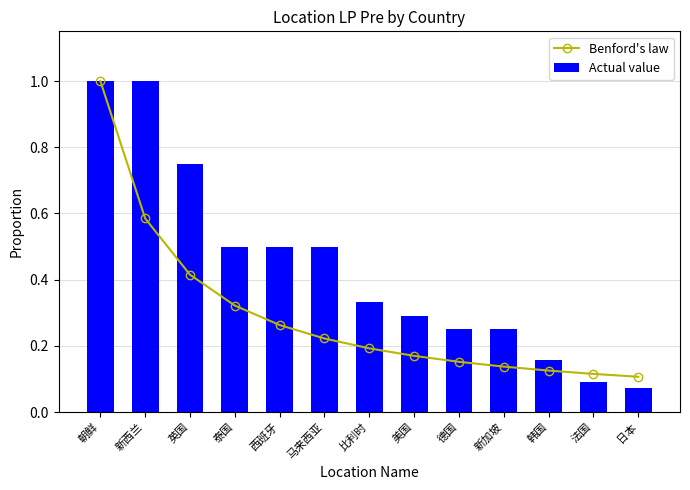

What are all the series names shown in the legend?

Benford's law, Actual value